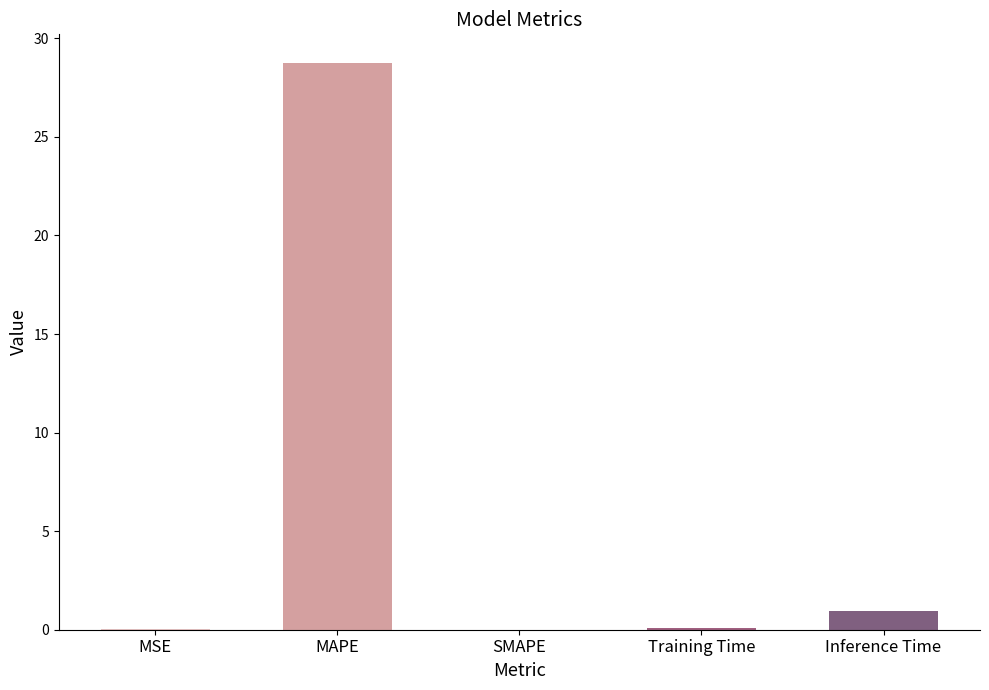

What is the average value?

6.0